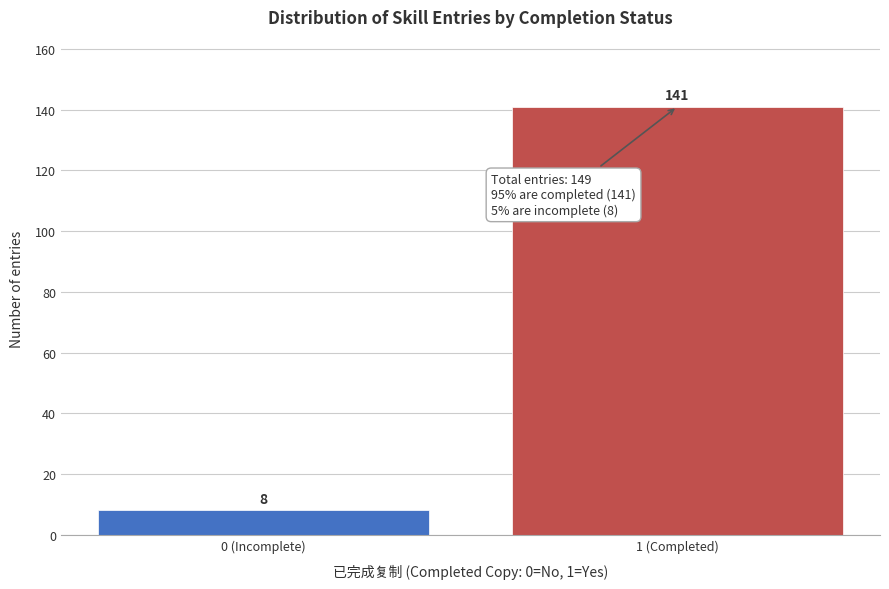

Reading left to right, extract all data points from this chart.

0 (Incomplete)=8	1 (Completed)=141